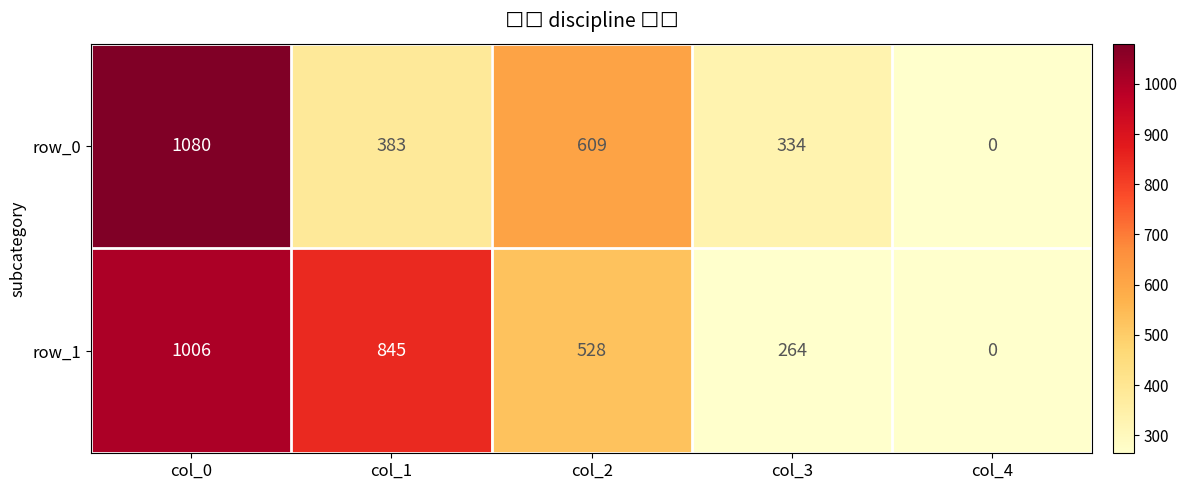

The value of row_0 at col_3 is 445. True or false?

False